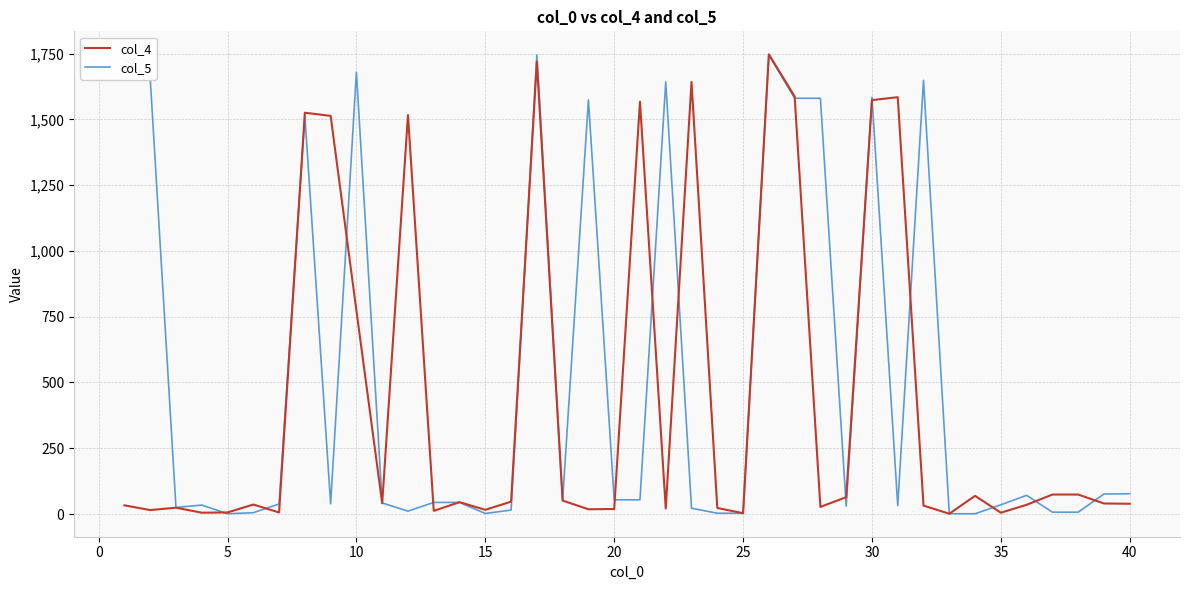

Reading left to right, what are all the values shown in this chart?

col_4: 33	15	24	5	6	36	6	1525	1513	773	41	1516	12	45	16	47	1719	51	18	19	1567	21	1642	23	3	1747	1587	27	64	1573	1584	32	1	69	5	35	74	74	40	39
col_5: 1727	1657	25	34	1	5	38	1513	39	1679	42	11	44	44	2	15	1745	52	1574	54	54	1642	22	3	3	1744	1580	1580	30	1584	32	1648	1	1	35	71	7	7	76	77